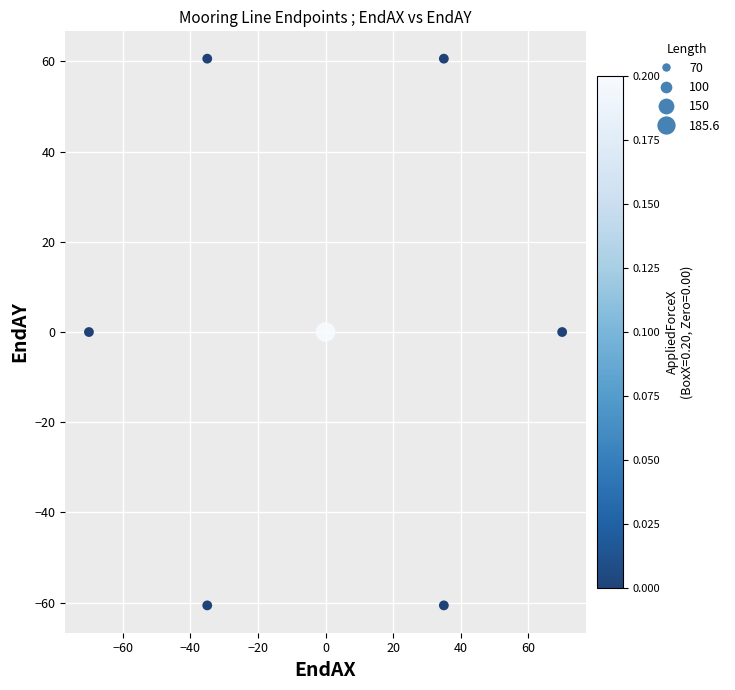

What is the range of Y values (max minus min)?

121.2